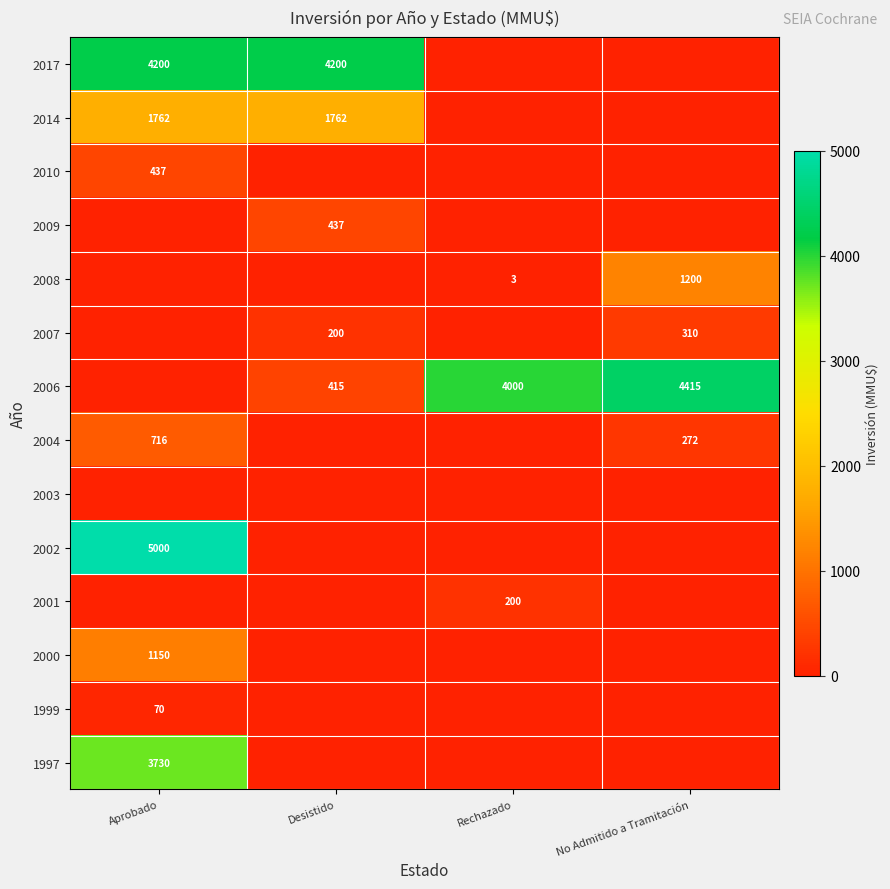

The value of 2017 at Desistido is 7537. True or false?

False